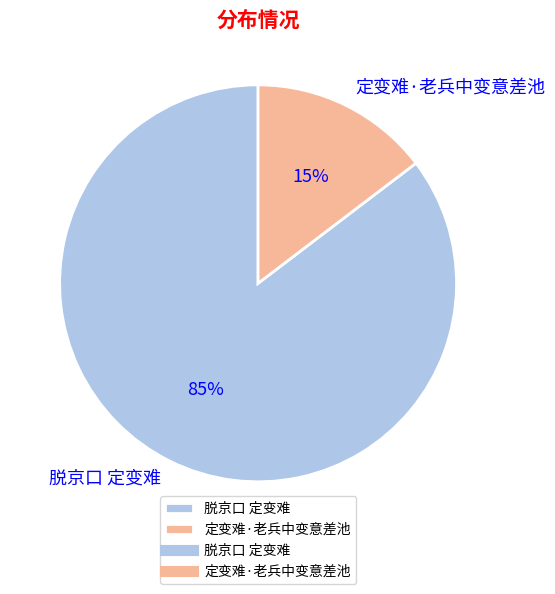

Between 定变难·老兵中变意差池 and 脱京口 定变难, which is larger?

脱京口 定变难